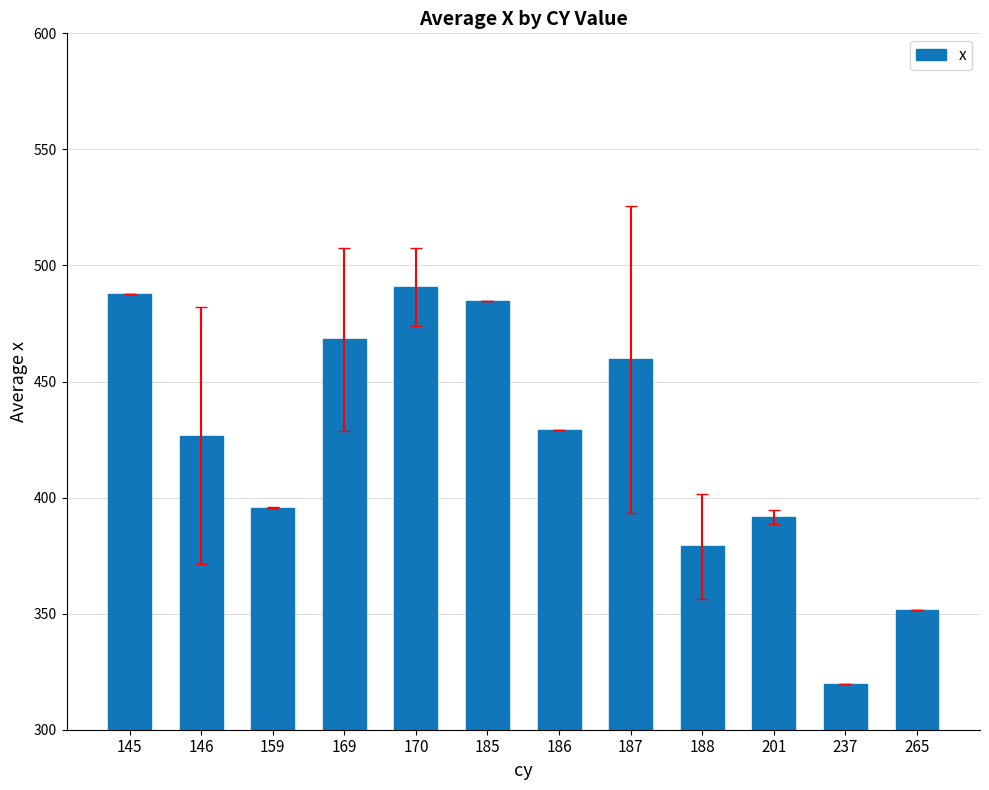

Between 185 and 187, which is larger?

185